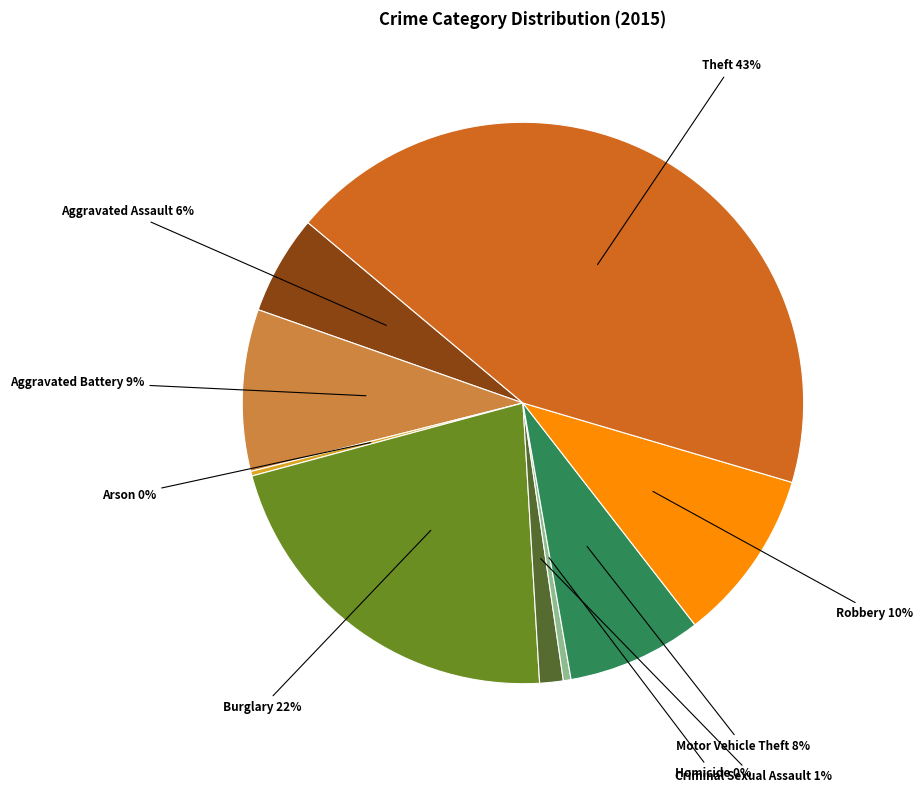

True or false: Theft accounts for 38% of the total.

False